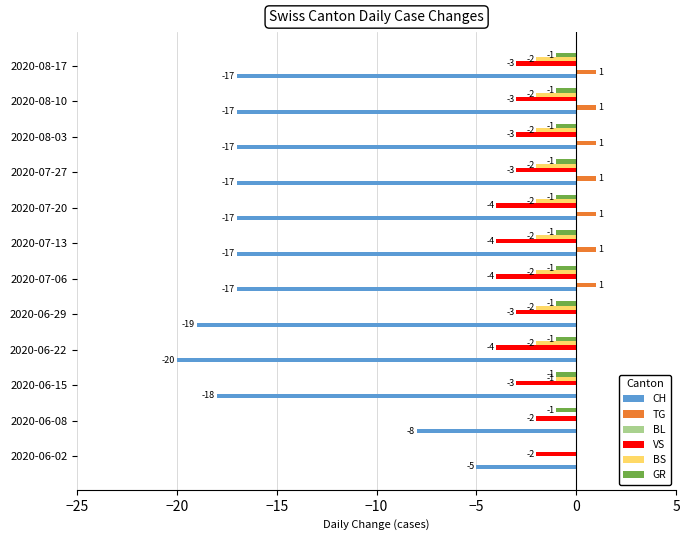

What is the approximate value of VS at 2020-06-29?

-3